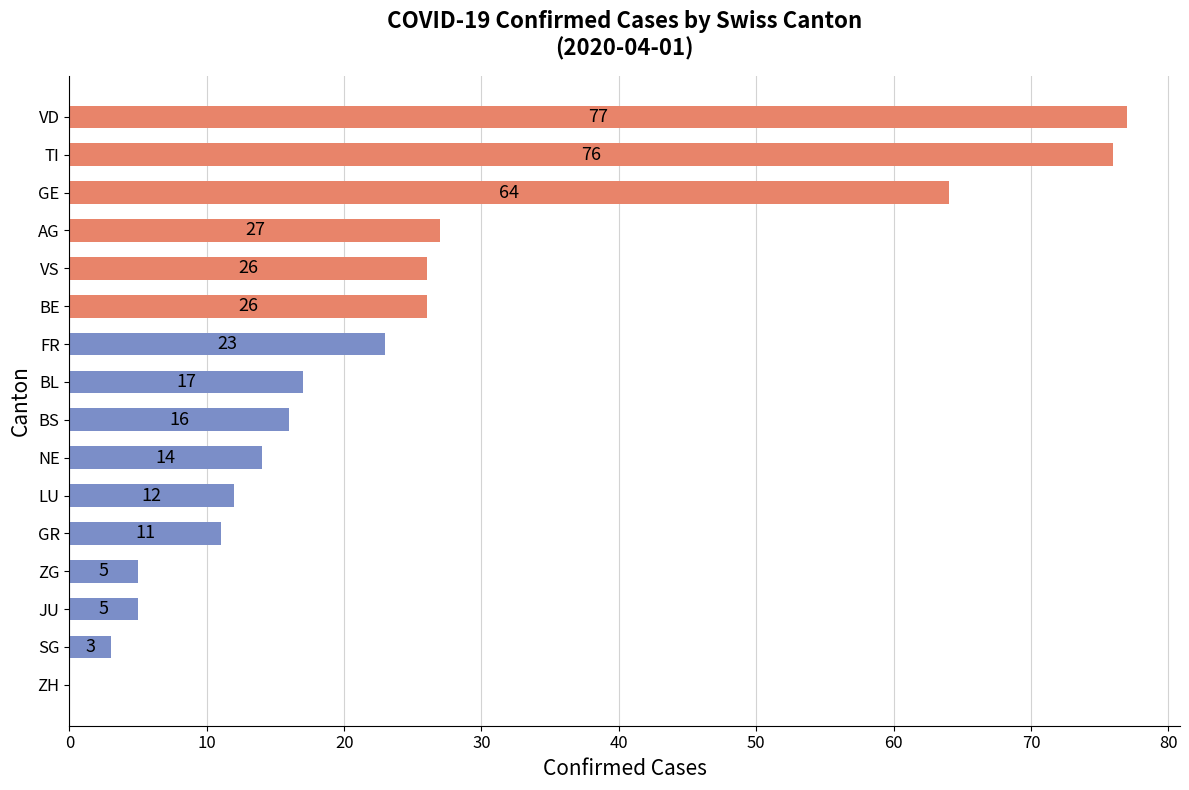

Read the value at GR, to the nearest 10.

10